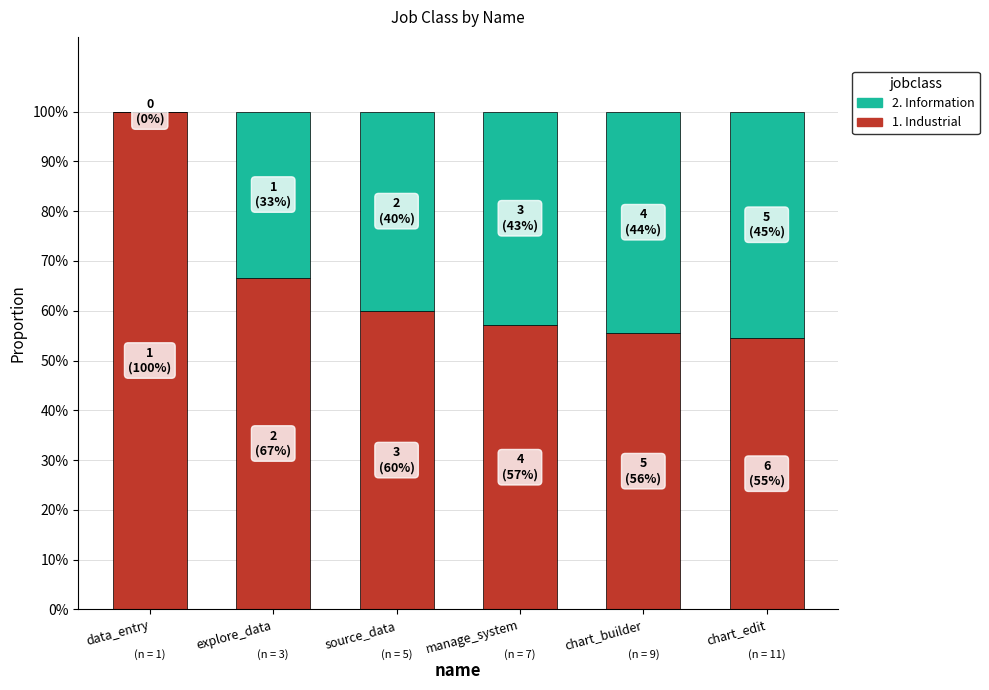

What is the approximate value of 2. Information at explore_data?

0.3